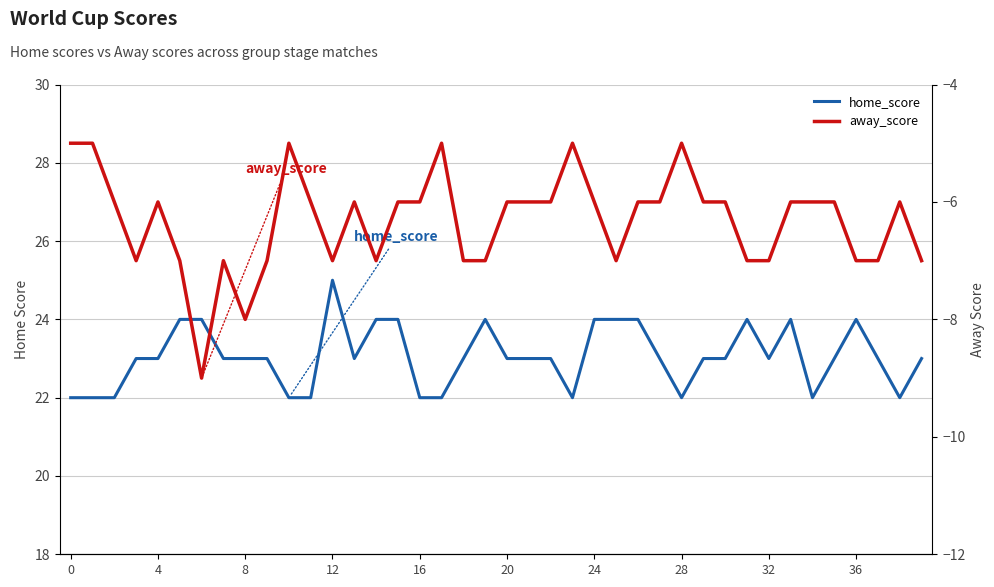

True or false: home_score and away_score intersect in this chart.

False